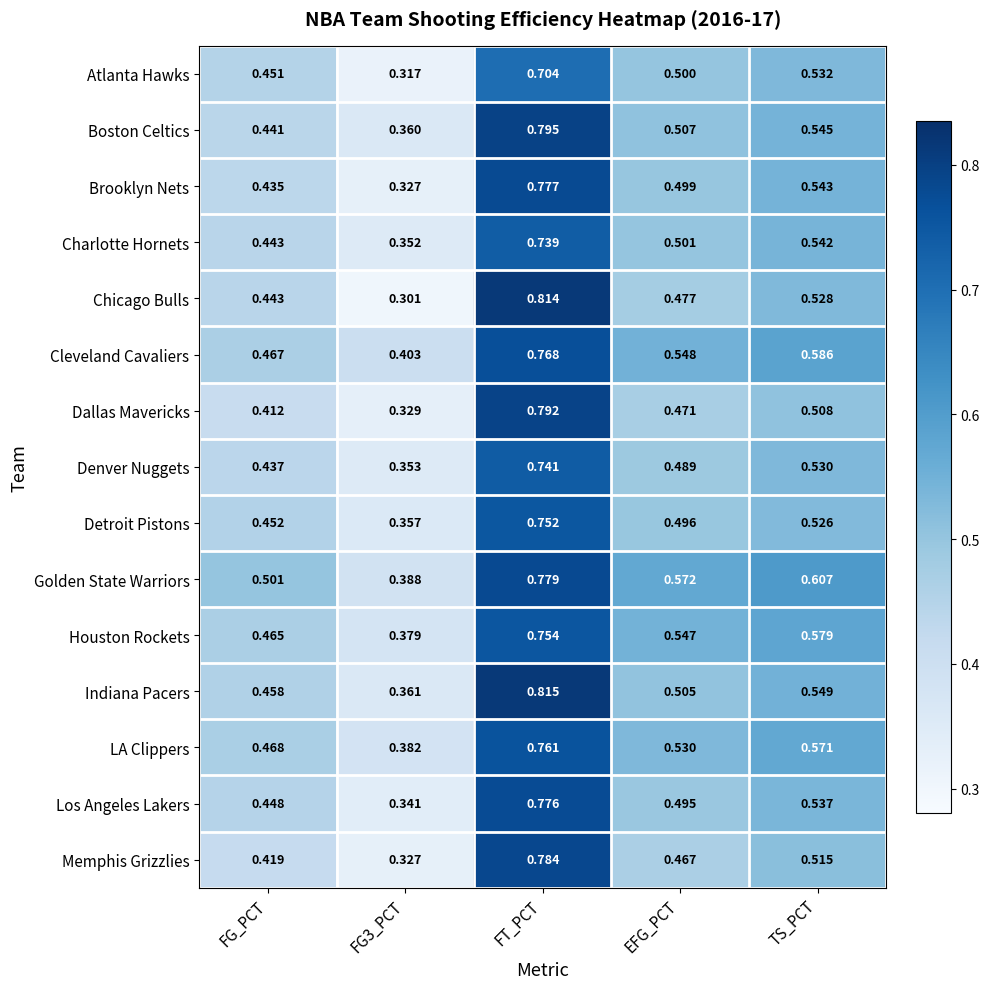

Which category has the lowest value across all series?

FG3_PCT